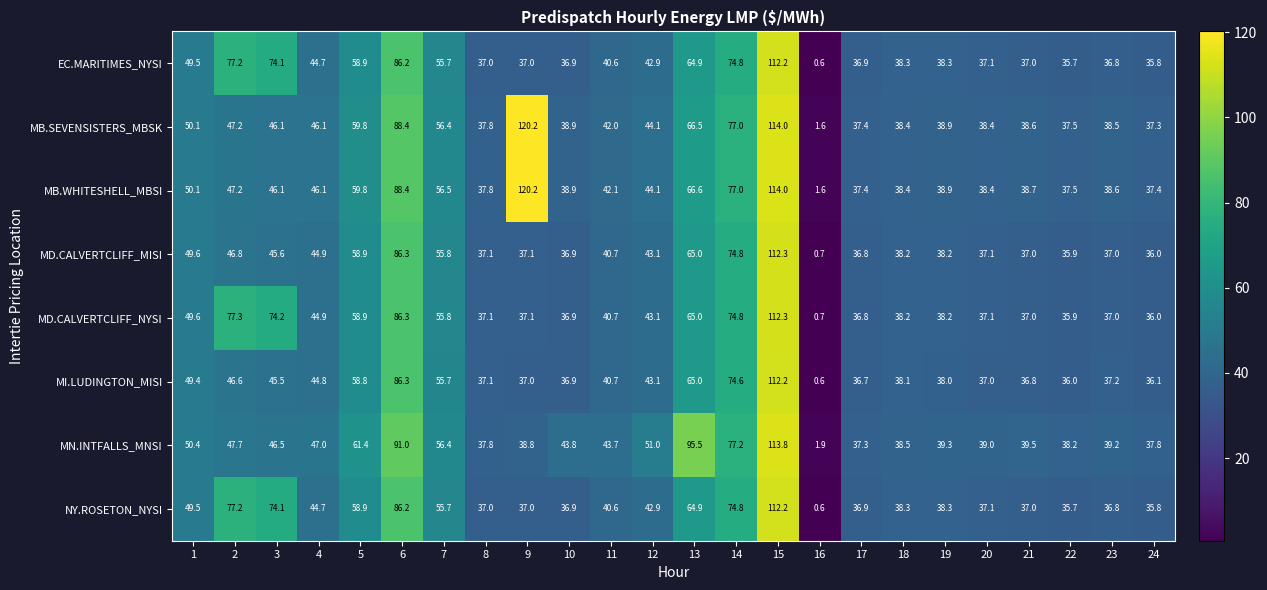

The EC.MARITIMES_NYSI series shows 62.3 at 11. True or false?

False